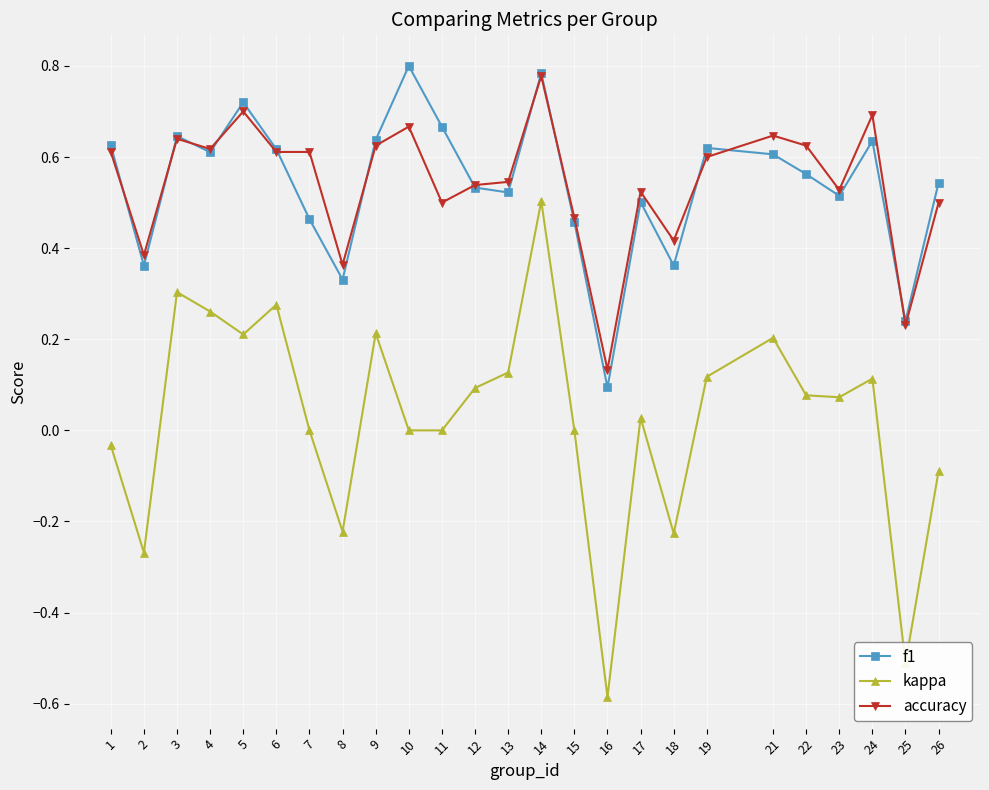

True or false: kappa and accuracy cross at least once.

False